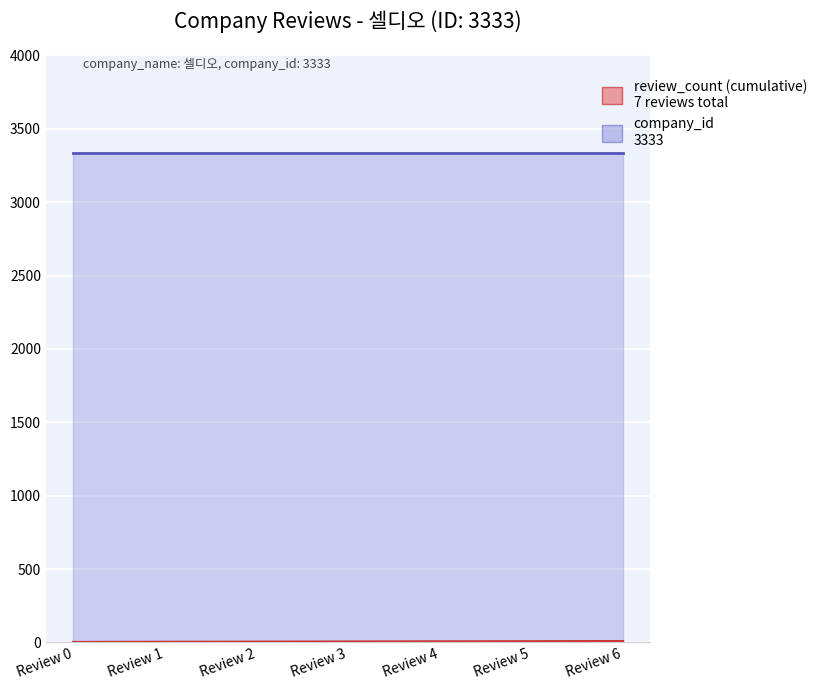

List the labels in order of value, smallest first.

Review 0, Review 1, Review 2, Review 3, Review 4, Review 5, Review 6